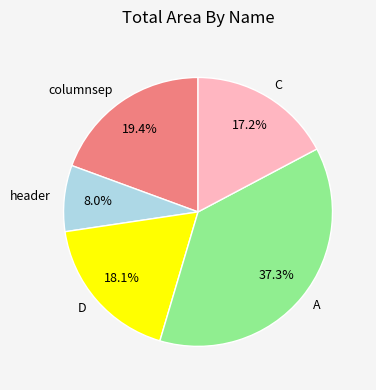

What is the largest slice in the pie chart?

A